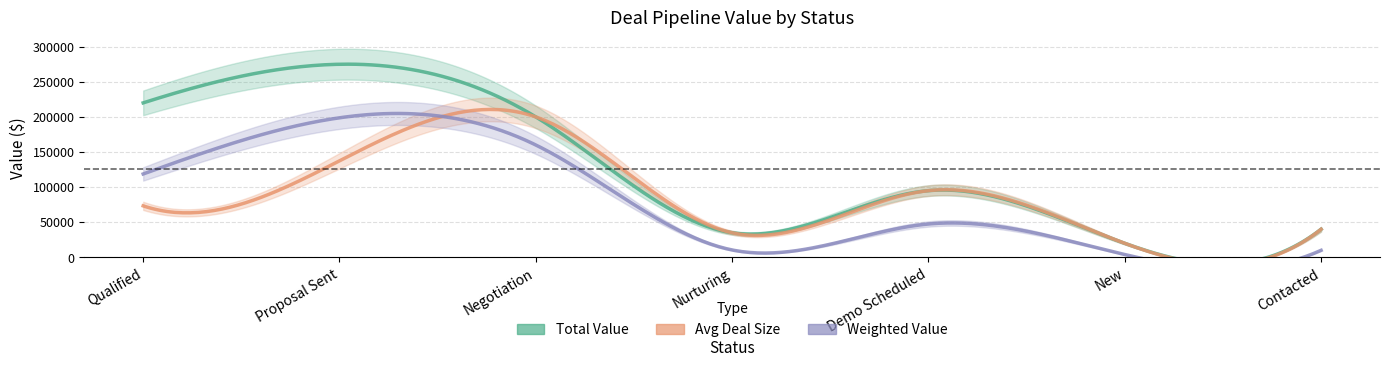

True or false: Avg Deal Size and Total Value cross at least once.

False